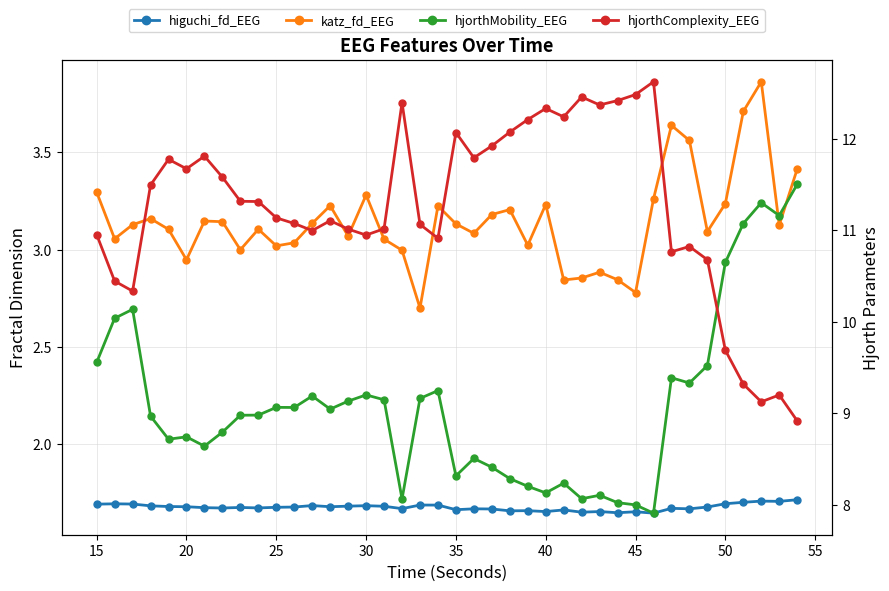

True or false: higuchi_fd_EEG and katz_fd_EEG cross at least once.

False